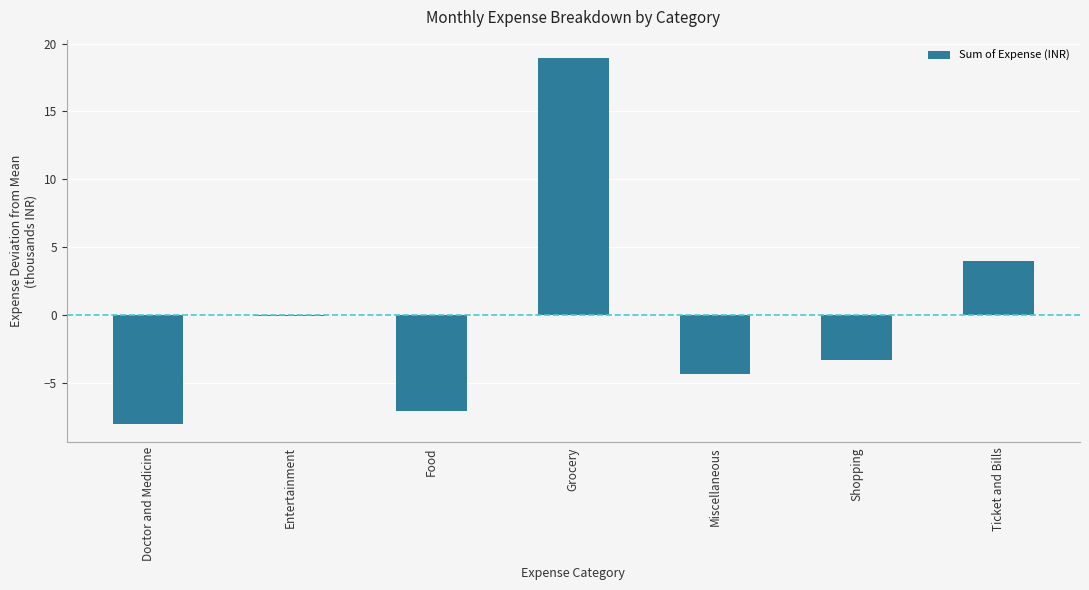

Reading left to right, transcribe all the data shown in this chart.

Doctor and Medicine=-8.1	Entertainment=-0.1	Food=-7.1	Grocery=18.9	Miscellaneous=-4.3	Shopping=-3.4	Ticket and Bills=4.0